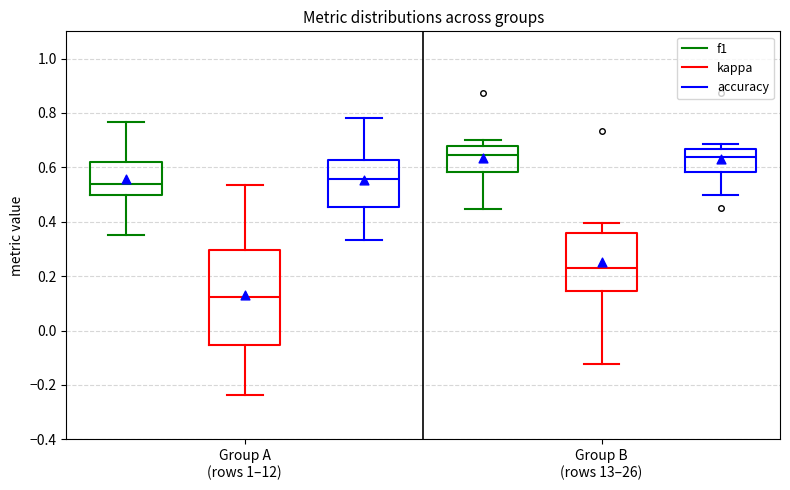

Reading left to right, transcribe this box plot: for each box, give where its median line is, the range the box spans, and where its two whiskers end, as read against the y-axis. The values are not printed on the chart, so give them approximately, as read against the axis.

Group A (rows 1–12) (f1): median 0.54, box 0.50 to 0.62, whiskers 0.36 to 0.76
Group A (rows 1–12) (kappa): median 0.12, box -0.06 to 0.30, whiskers -0.24 to 0.54
Group A (rows 1–12) (accuracy): median 0.56, box 0.46 to 0.62, whiskers 0.34 to 0.78
Group B (rows 13–26) (f1): median 0.64, box 0.58 to 0.68, whiskers 0.44 to 0.70
Group B (rows 13–26) (kappa): median 0.22, box 0.14 to 0.36, whiskers -0.12 to 0.40
Group B (rows 13–26) (accuracy): median 0.64, box 0.58 to 0.66, whiskers 0.50 to 0.68